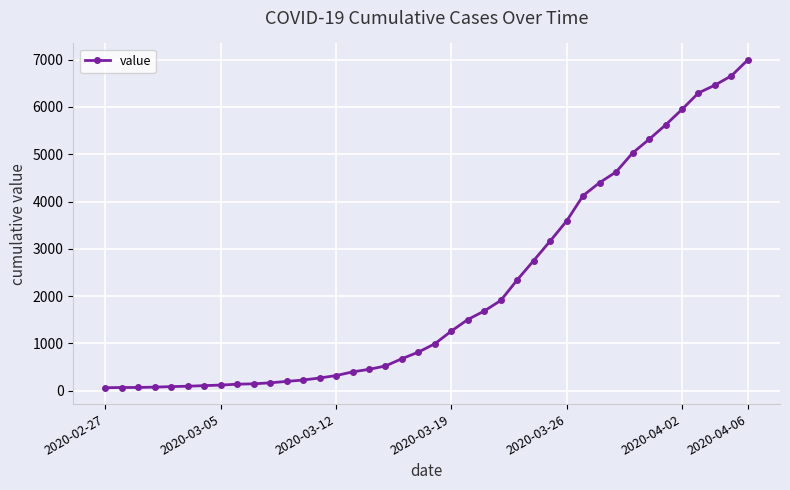

What is the average value?

2142